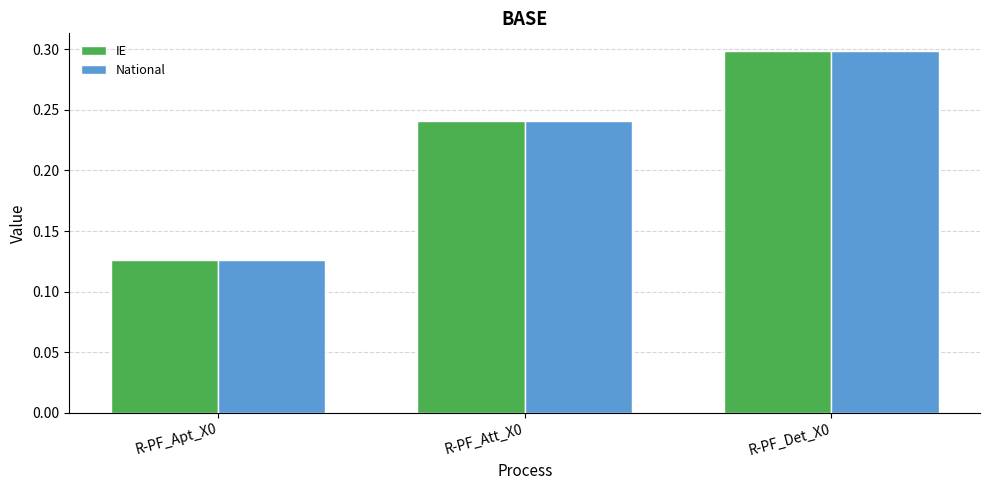

Does the chart contain stacked bars?

No